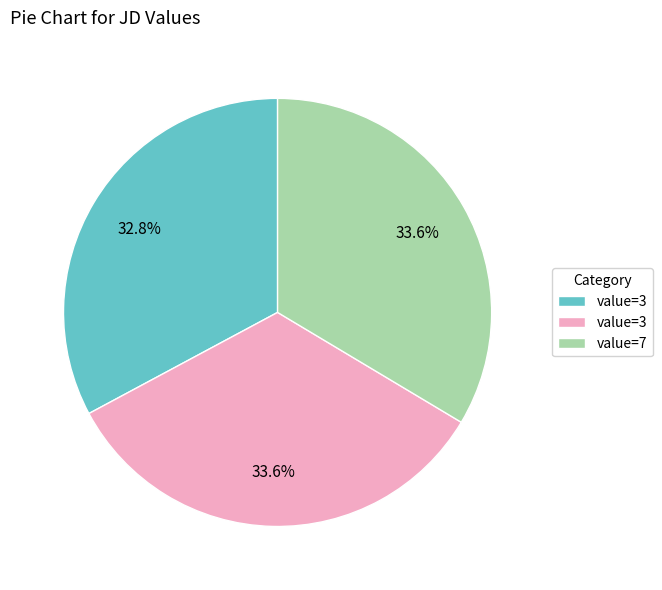

Does any single category account for the majority?

No